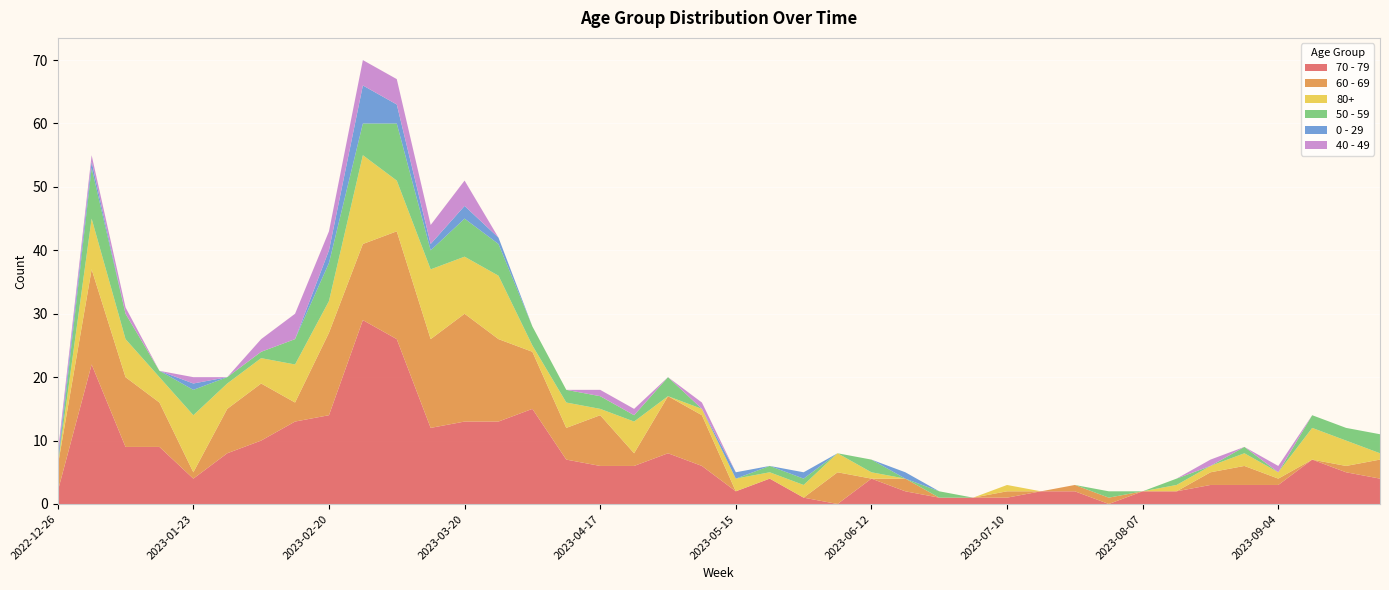

Reading left to right, extract all data points from this chart.

70 - 79: 2022-12-26=2	2023-01-02=22	2023-01-09=9	2023-01-16=9	2023-01-23=4	2023-01-30=8	2023-02-06=10	2023-02-13=13	2023-02-20=14	2023-02-27=29	2023-03-06=26	2023-03-13=12	2023-03-20=13	2023-03-27=13	2023-04-03=15	2023-04-10=7	2023-04-17=6	2023-04-24=6	2023-05-01=8	2023-05-08=6	2023-05-15=2	2023-05-22=4	2023-05-29=1	2023-06-05=0	2023-06-12=4	2023-06-19=2	2023-06-26=1	2023-07-03=1	2023-07-10=1	2023-07-17=2	2023-07-24=2	2023-07-31=0	2023-08-07=2	2023-08-14=2	2023-08-21=3	2023-08-28=3	2023-09-04=3	2023-09-11=7	2023-09-18=5	2023-09-25=4
60 - 69: 2022-12-26=4	2023-01-02=15	2023-01-09=11	2023-01-16=7	2023-01-23=1	2023-01-30=7	2023-02-06=9	2023-02-13=3	2023-02-20=13	2023-02-27=12	2023-03-06=17	2023-03-13=14	2023-03-20=17	2023-03-27=13	2023-04-03=9	2023-04-10=5	2023-04-17=8	2023-04-24=2	2023-05-01=9	2023-05-08=8	2023-05-15=0	2023-05-22=0	2023-05-29=0	2023-06-05=5	2023-06-12=0	2023-06-19=2	2023-06-26=0	2023-07-03=0	2023-07-10=1	2023-07-17=0	2023-07-24=1	2023-07-31=1	2023-08-07=0	2023-08-14=0	2023-08-21=2	2023-08-28=3	2023-09-04=1	2023-09-11=0	2023-09-18=1	2023-09-25=3
80+: 2022-12-26=0	2023-01-02=8	2023-01-09=6	2023-01-16=4	2023-01-23=9	2023-01-30=4	2023-02-06=4	2023-02-13=6	2023-02-20=5	2023-02-27=14	2023-03-06=8	2023-03-13=11	2023-03-20=9	2023-03-27=10	2023-04-03=1	2023-04-10=4	2023-04-17=1	2023-04-24=5	2023-05-01=0	2023-05-08=1	2023-05-15=2	2023-05-22=1	2023-05-29=2	2023-06-05=3	2023-06-12=1	2023-06-19=0	2023-06-26=0	2023-07-03=0	2023-07-10=1	2023-07-17=0	2023-07-24=0	2023-07-31=0	2023-08-07=0	2023-08-14=1	2023-08-21=1	2023-08-28=2	2023-09-04=1	2023-09-11=5	2023-09-18=4	2023-09-25=1
50 - 59: 2022-12-26=0	2023-01-02=8	2023-01-09=4	2023-01-16=1	2023-01-23=4	2023-01-30=1	2023-02-06=1	2023-02-13=4	2023-02-20=6	2023-02-27=5	2023-03-06=9	2023-03-13=3	2023-03-20=6	2023-03-27=5	2023-04-03=3	2023-04-10=2	2023-04-17=2	2023-04-24=1	2023-05-01=3	2023-05-08=0	2023-05-15=0	2023-05-22=1	2023-05-29=1	2023-06-05=0	2023-06-12=2	2023-06-19=0	2023-06-26=1	2023-07-03=0	2023-07-10=0	2023-07-17=0	2023-07-24=0	2023-07-31=1	2023-08-07=0	2023-08-14=1	2023-08-21=0	2023-08-28=1	2023-09-04=0	2023-09-11=2	2023-09-18=2	2023-09-25=3
0 - 29: 2022-12-26=1	2023-01-02=1	2023-01-09=0	2023-01-16=0	2023-01-23=1	2023-01-30=0	2023-02-06=0	2023-02-13=0	2023-02-20=2	2023-02-27=6	2023-03-06=3	2023-03-13=1	2023-03-20=2	2023-03-27=1	2023-04-03=0	2023-04-10=0	2023-04-17=0	2023-04-24=0	2023-05-01=0	2023-05-08=0	2023-05-15=1	2023-05-22=0	2023-05-29=1	2023-06-05=0	2023-06-12=0	2023-06-19=1	2023-06-26=0	2023-07-03=0	2023-07-10=0	2023-07-17=0	2023-07-24=0	2023-07-31=0	2023-08-07=0	2023-08-14=0	2023-08-21=0	2023-08-28=0	2023-09-04=0	2023-09-11=0	2023-09-18=0	2023-09-25=0
40 - 49: 2022-12-26=1	2023-01-02=1	2023-01-09=1	2023-01-16=0	2023-01-23=1	2023-01-30=0	2023-02-06=2	2023-02-13=4	2023-02-20=3	2023-02-27=4	2023-03-06=4	2023-03-13=3	2023-03-20=4	2023-03-27=0	2023-04-03=0	2023-04-10=0	2023-04-17=1	2023-04-24=1	2023-05-01=0	2023-05-08=1	2023-05-15=0	2023-05-22=0	2023-05-29=0	2023-06-05=0	2023-06-12=0	2023-06-19=0	2023-06-26=0	2023-07-03=0	2023-07-10=0	2023-07-17=0	2023-07-24=0	2023-07-31=0	2023-08-07=0	2023-08-14=0	2023-08-21=1	2023-08-28=0	2023-09-04=1	2023-09-11=0	2023-09-18=0	2023-09-25=0